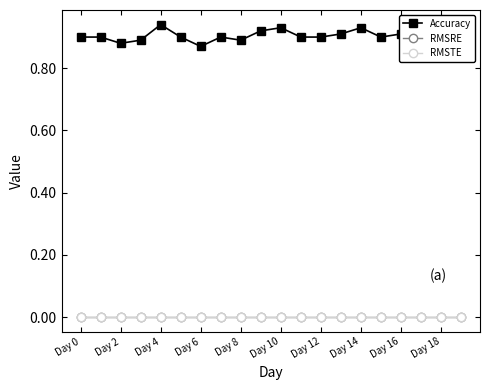

How many lines are shown in the chart?

3